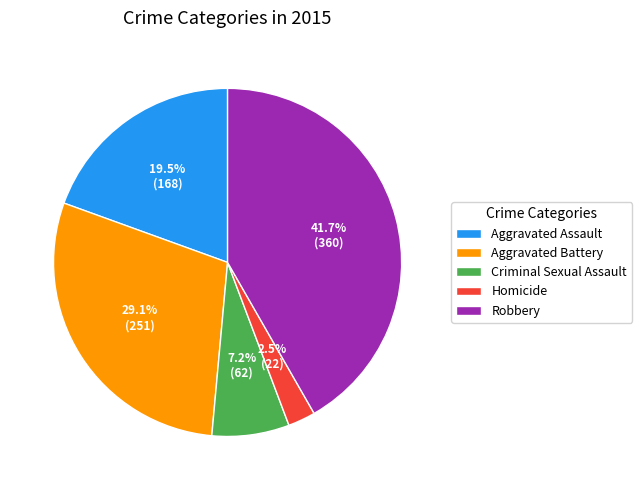

Which category has the biggest portion of the pie?

Robbery